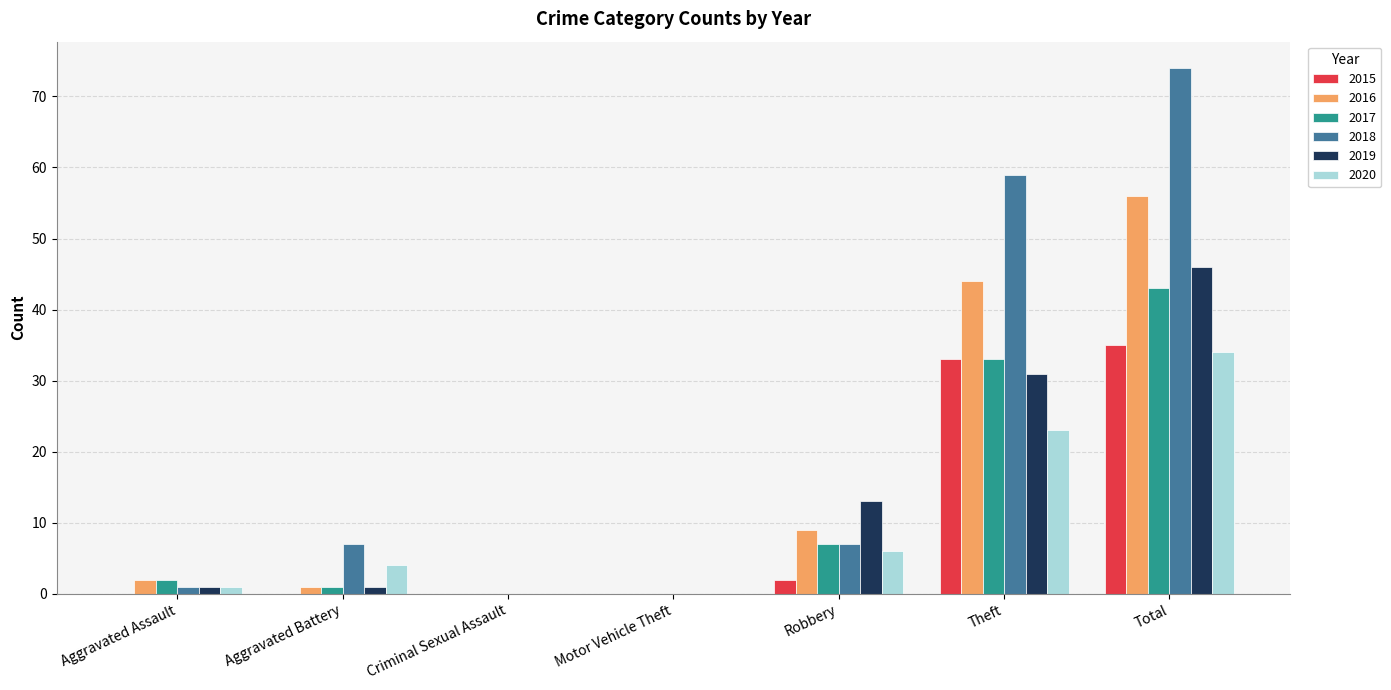

At which category is the sum across all series the highest?

Total